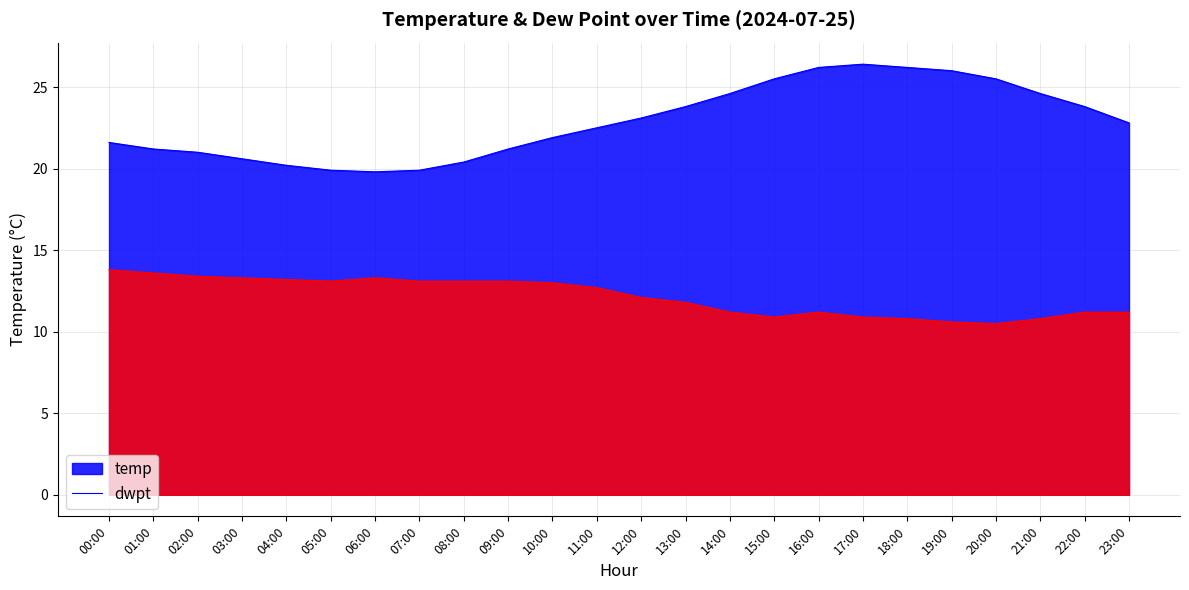

What is the approximate value of dwpt at 08:00?

13.1